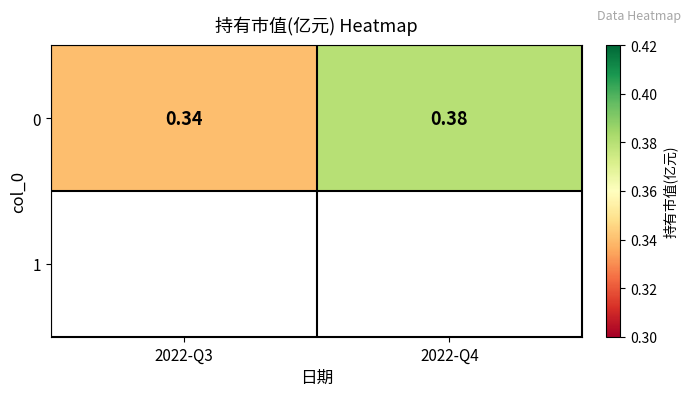

What is the sum of the values at 2022-Q3 and 2022-Q4?

0.7